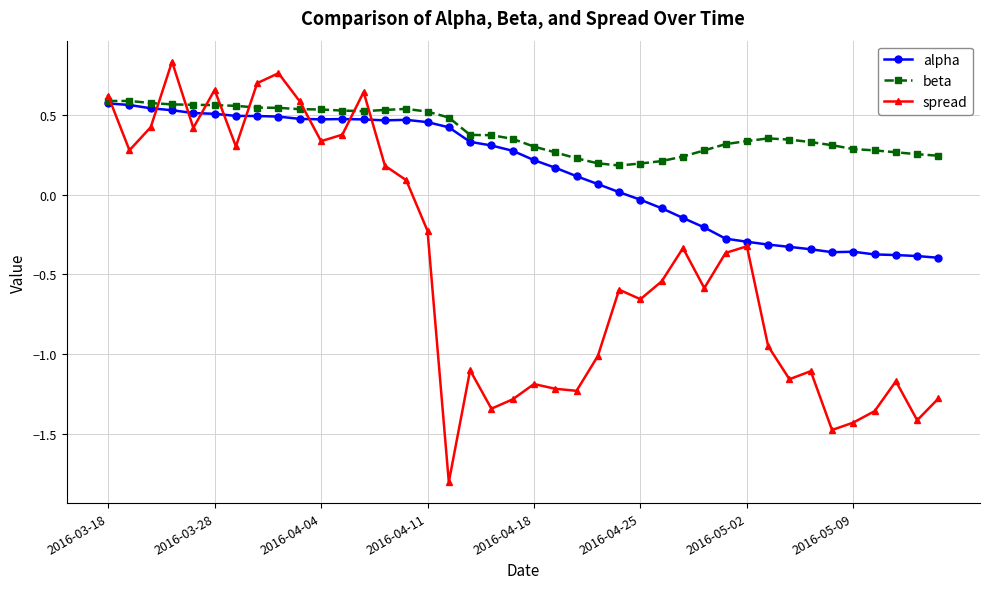

In spread, how many points are higher than both neighbors (excluding endpoints)?

11